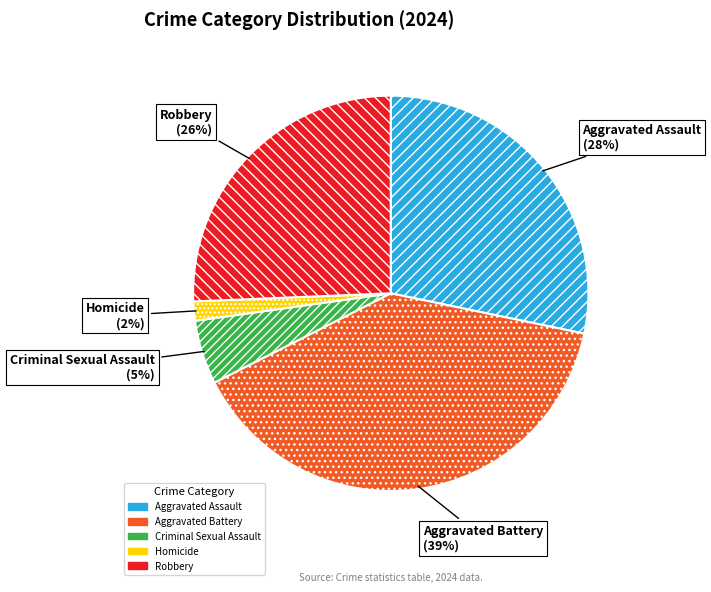

Approximately how many times larger is the value at Robbery compared to Aggravated Battery?

0.7